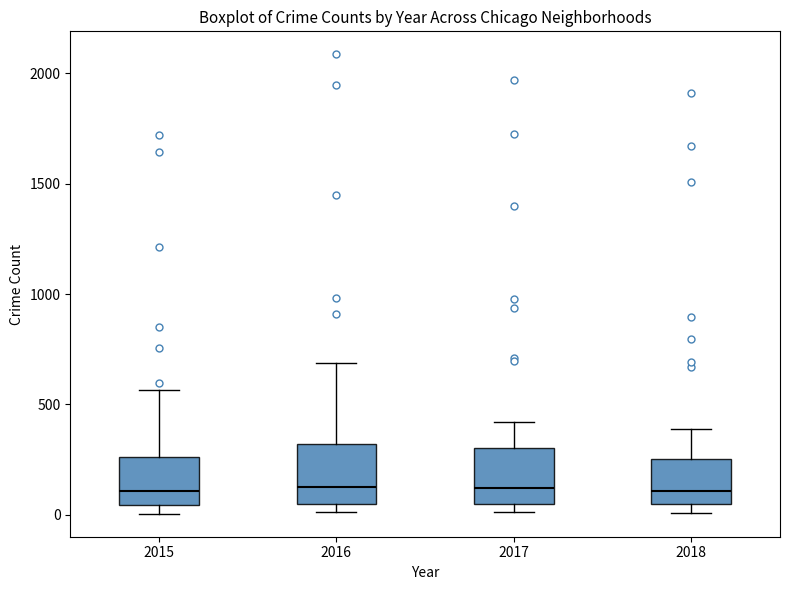

Reading left to right, transcribe this box plot: for each box, give where its median line is, the range the box spans, and where its two whiskers end, as read against the y-axis. The values are not printed on the chart, so give them approximately, as read against the axis.

2015: median 100, box 50 to 250, whiskers 0 to 550
2016: median 150, box 50 to 300, whiskers 0 to 700
2017: median 100, box 50 to 300, whiskers 0 to 400
2018: median 100, box 50 to 250, whiskers 0 to 400